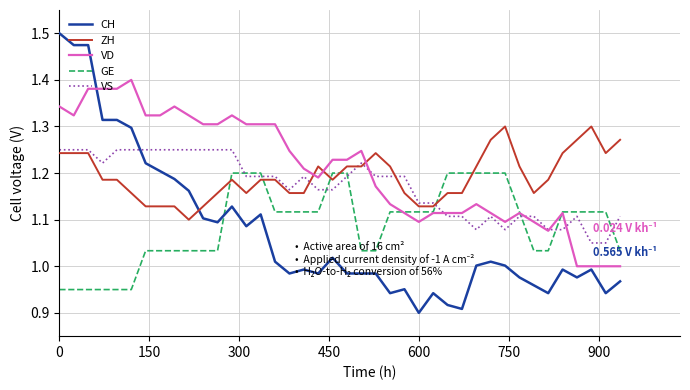

At how many categories does at least one series exceed 1?

40